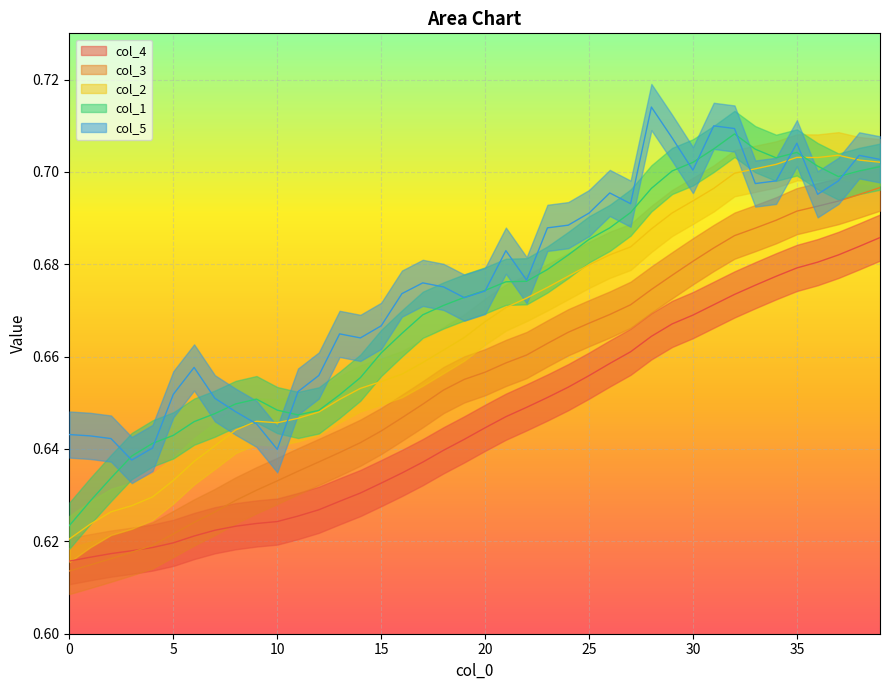

At how many categories does at least one series exceed 0?

40